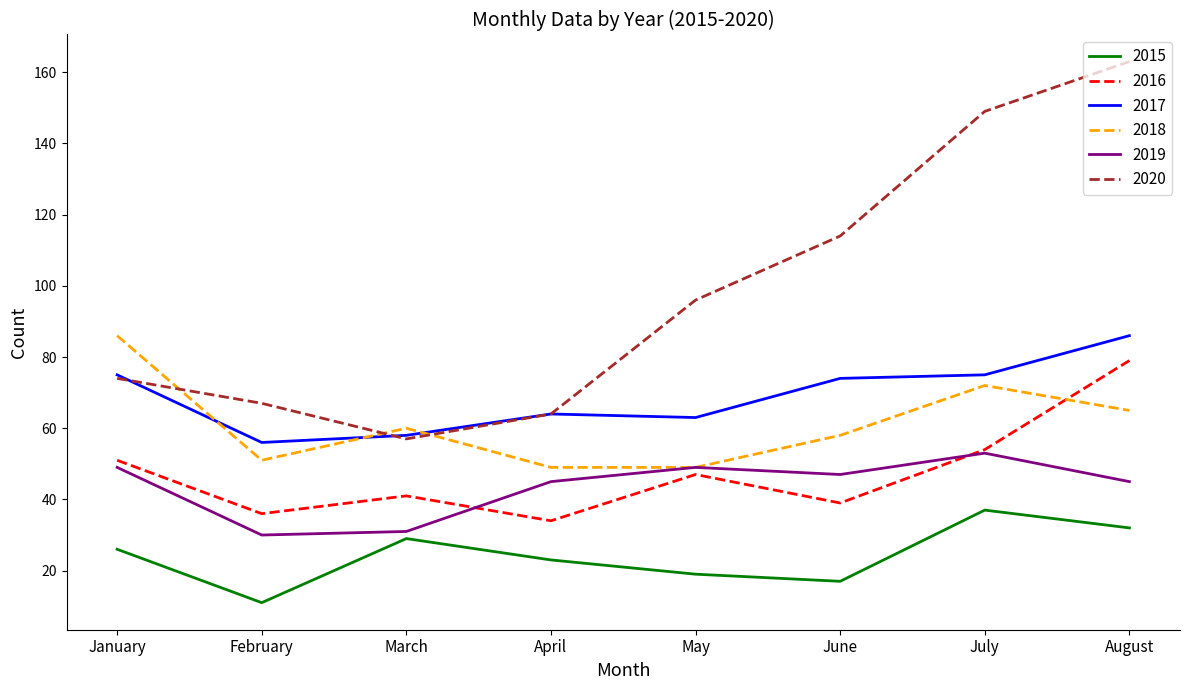

What value does the 2015 series have at February?

11